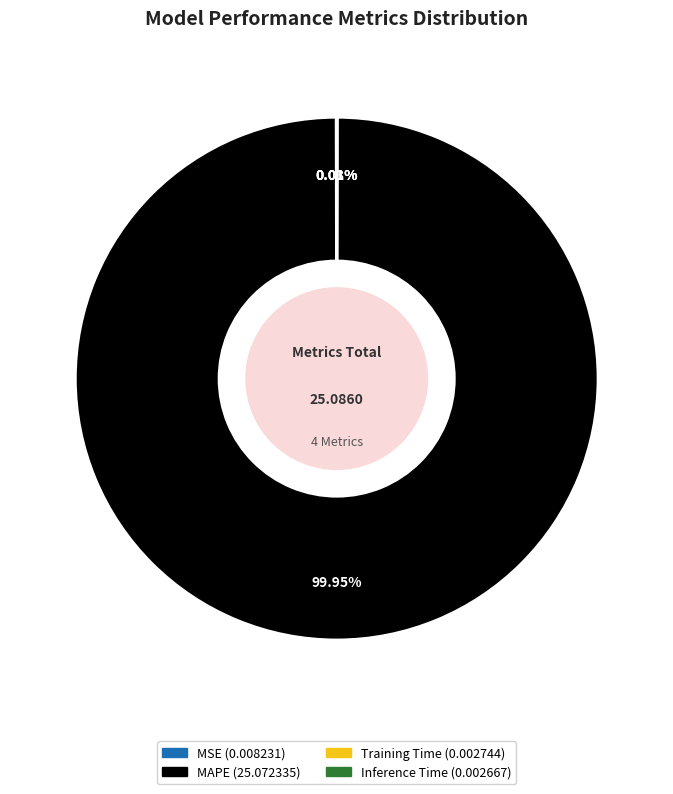

Which category has the biggest portion of the pie?

MAPE